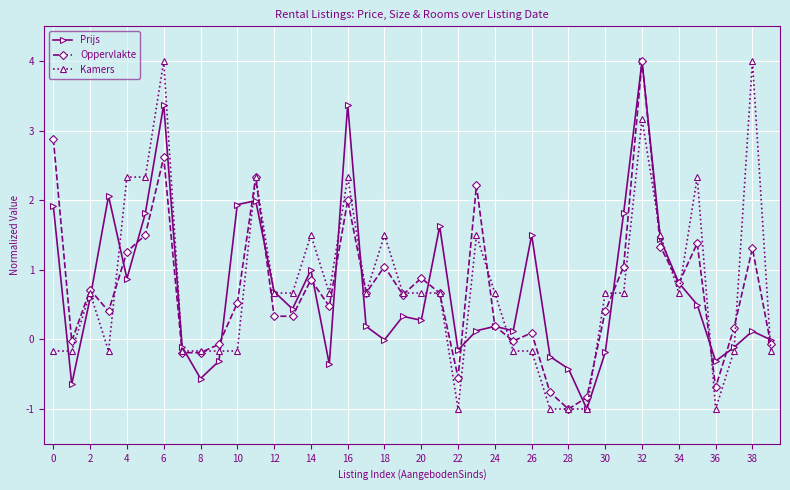

How many positive values does the Kamers series have?

24